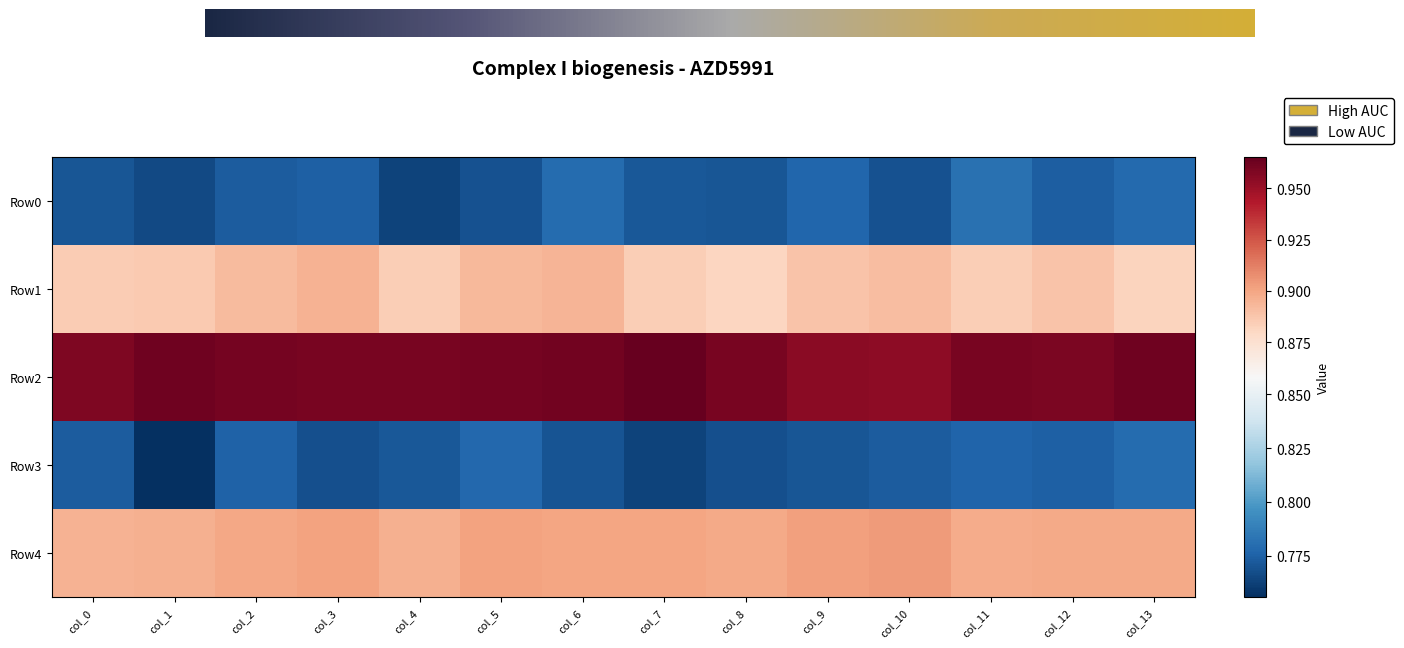

At how many categories does at least one series exceed 0?

14